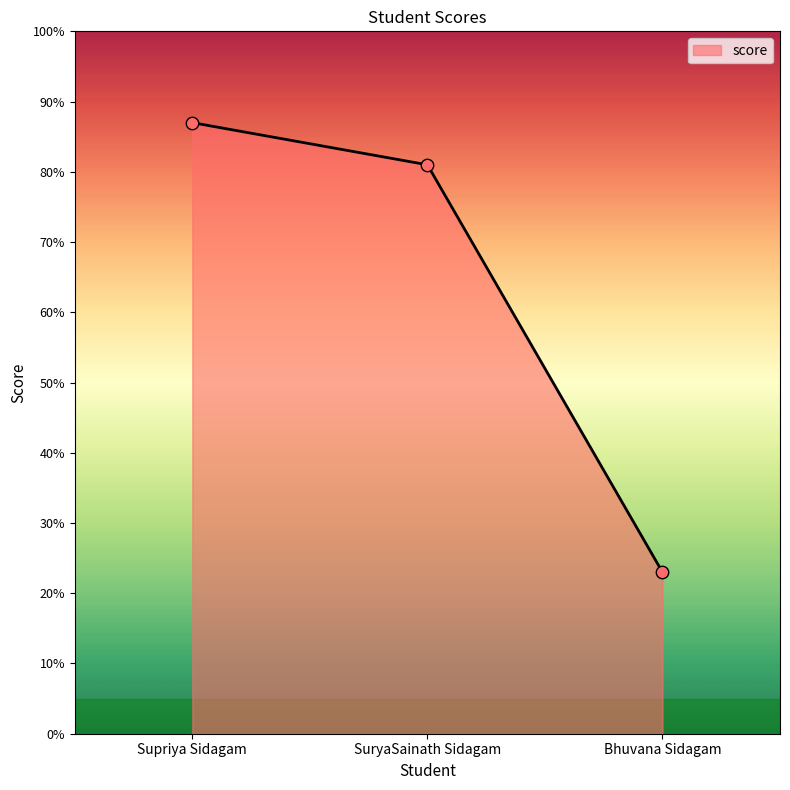

Which has a higher value, Bhuvana Sidagam or SuryaSainath Sidagam?

SuryaSainath Sidagam